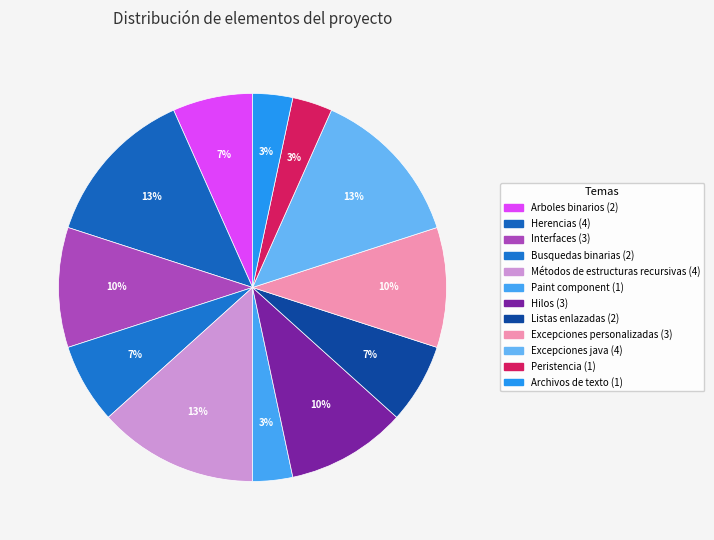

What percentage is the Excepciones personalizadas slice, to the nearest percent?

10%